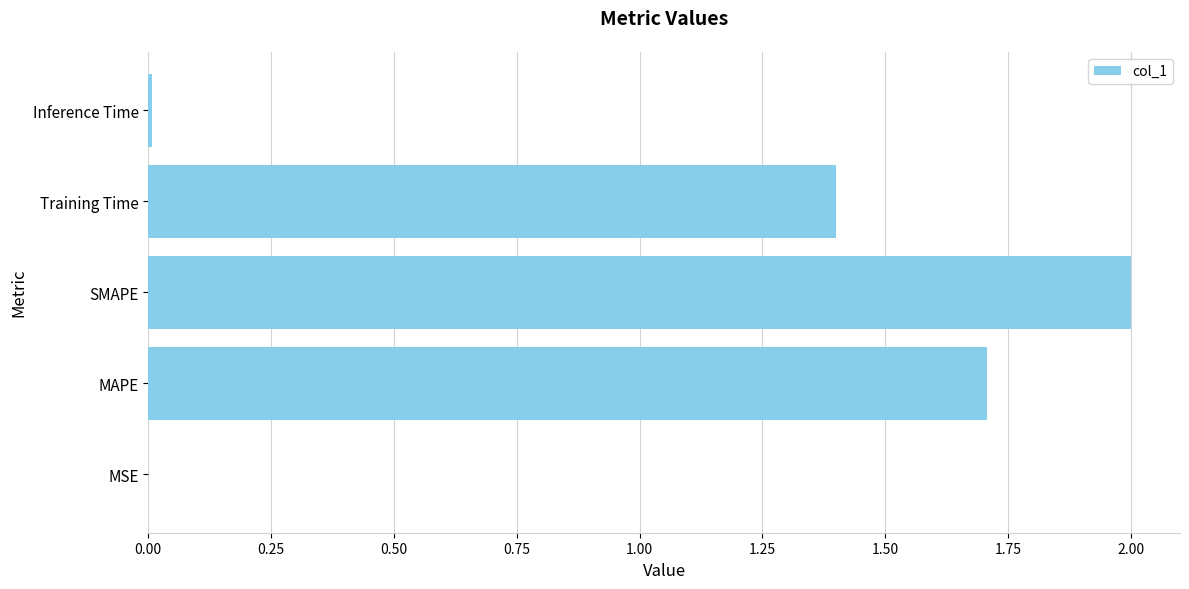

At which label is the value closest to 1?

Training Time